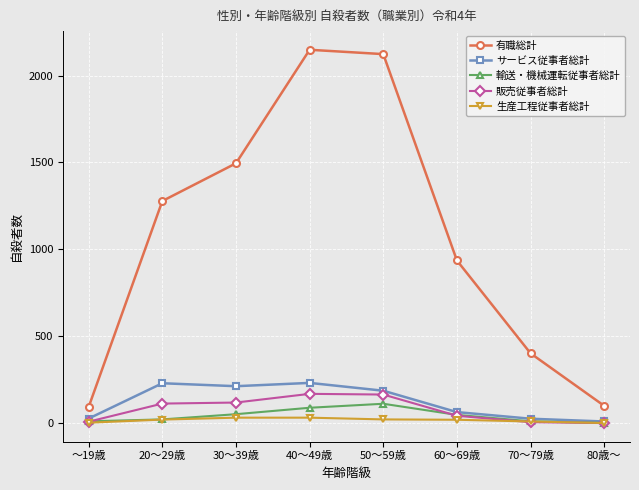

Which series changed the most between 50～59歳 and 60～69歳?

有職総計